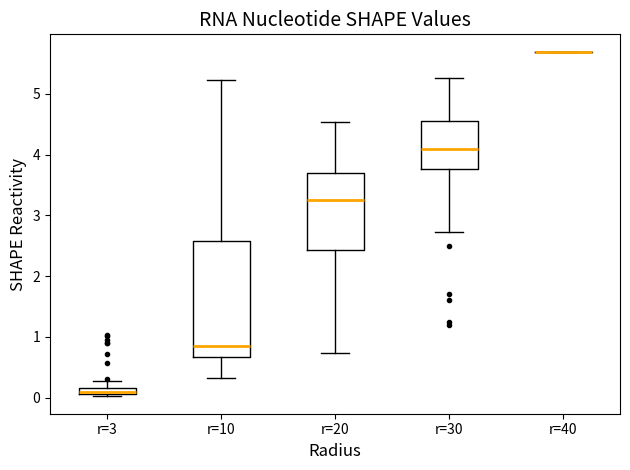

Where is the lower edge of the box for r=30 on the y-axis? The values are not printed on the chart, so give them approximately, as read against the axis.

3.8